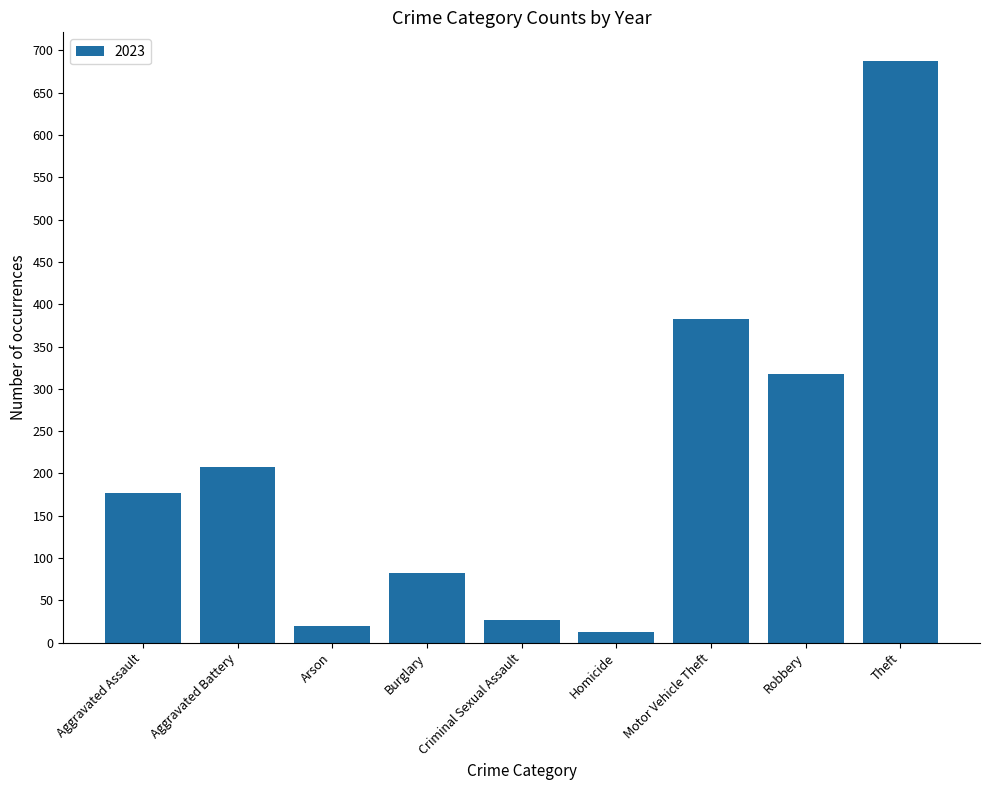

How many series are shown in this chart?

1